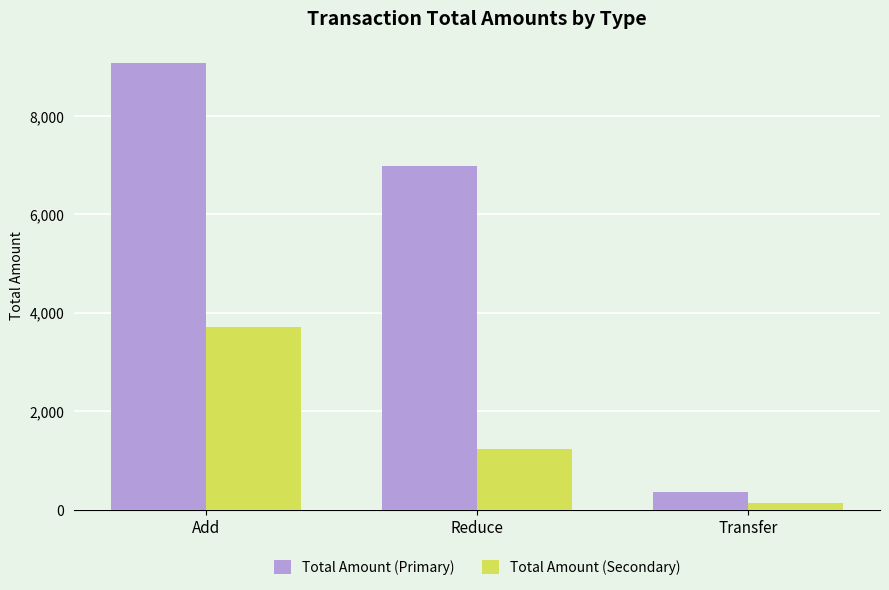

What is the difference between the Total Amount (Primary) values at Transfer and Reduce?

6640.1